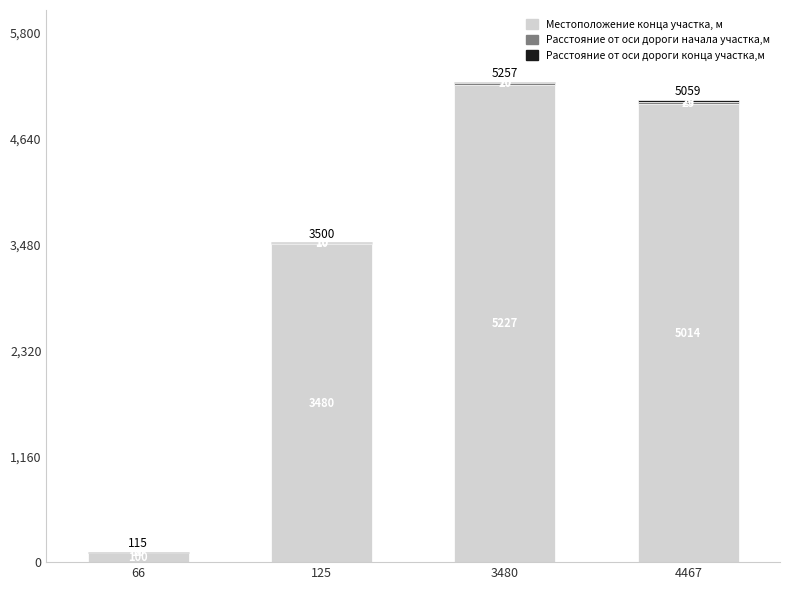

What is the total value across all series at 66?

115